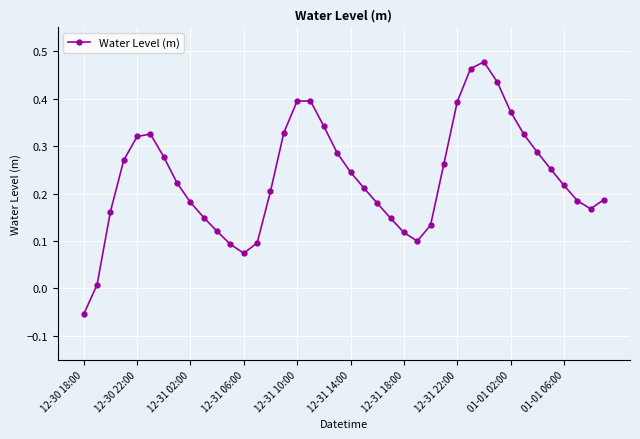

How many interior local valleys (lower than both neighbors) does the data have?

3